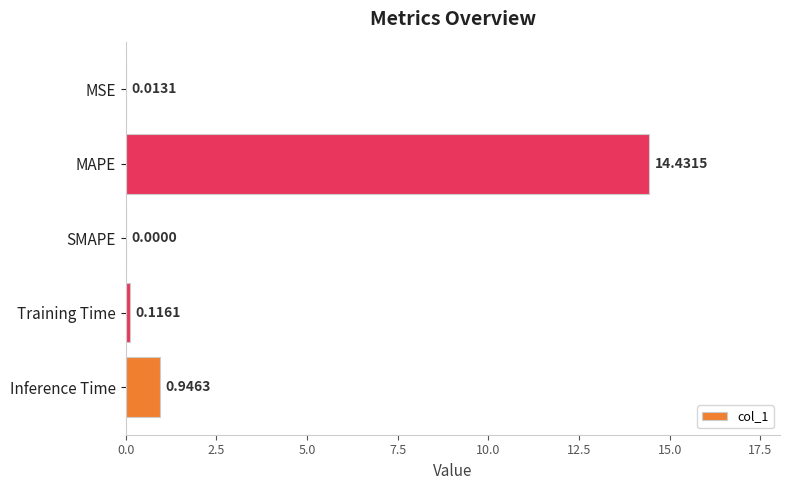

What is the sum of all values?

15.5